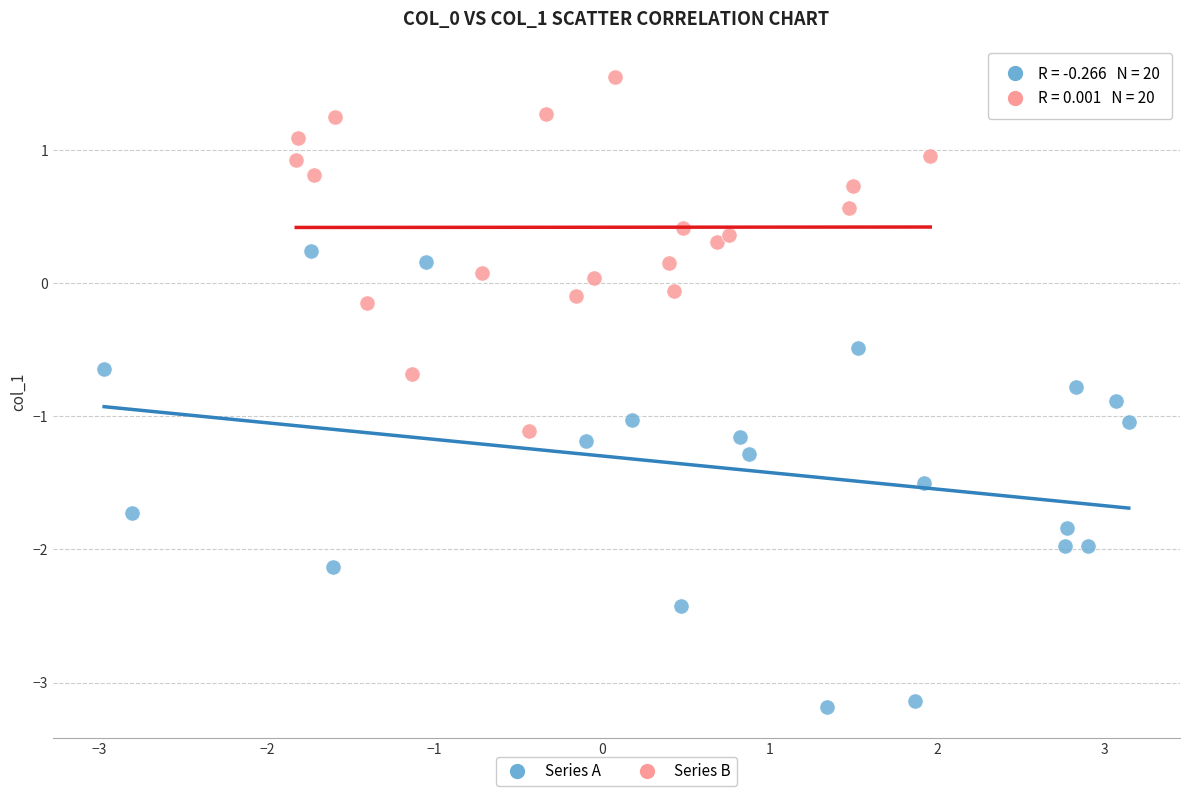

Which series contains the lowest Y value?

Series A